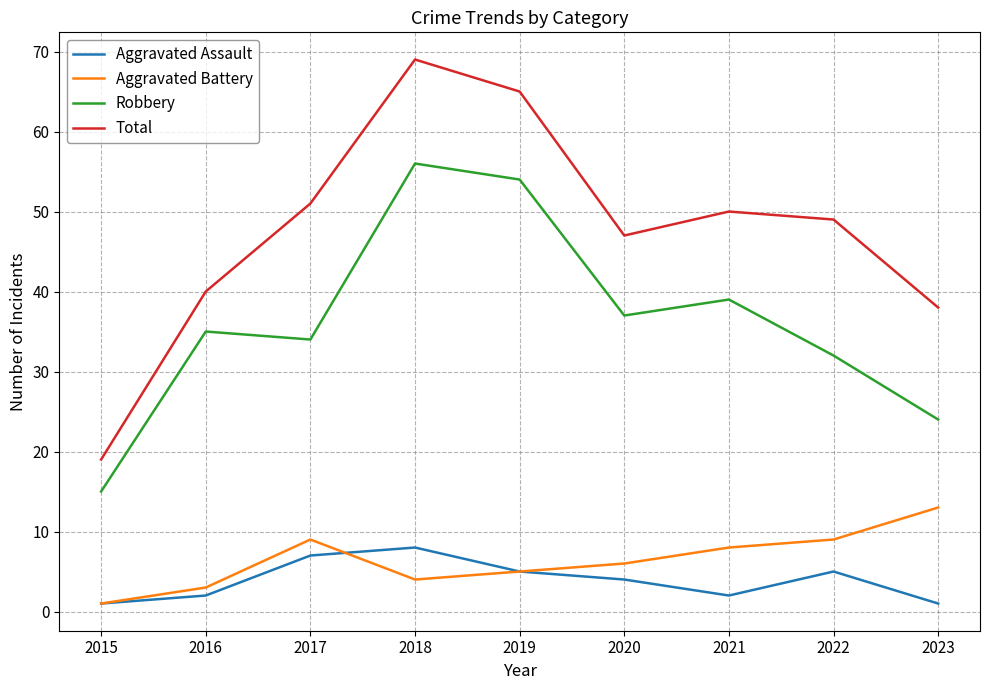

Reading right to left, extract all data points from this chart.

Aggravated Assault: 1	5	2	4	5	8	7	2	1
Aggravated Battery: 13	9	8	6	5	4	9	3	1
Robbery: 24	32	39	37	54	56	34	35	15
Total: 38	49	50	47	65	69	51	40	19